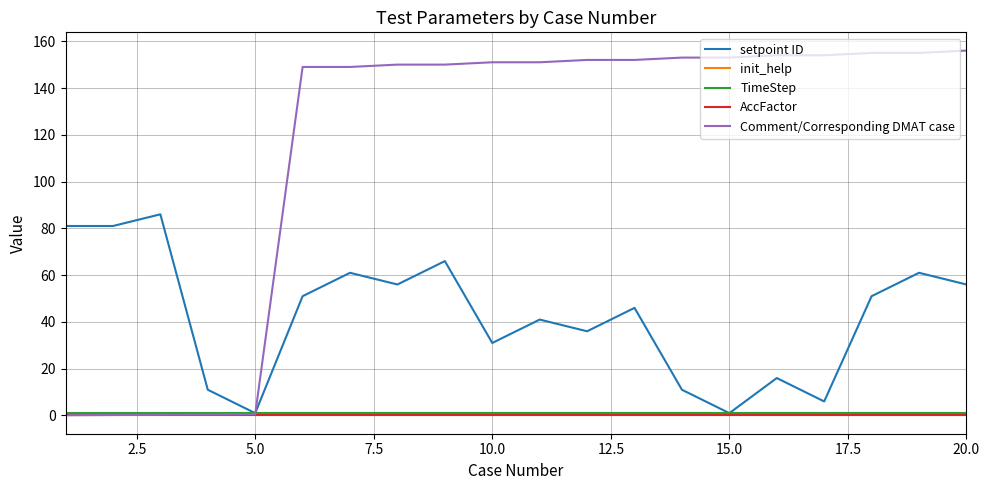

What is the minimum value for setpoint ID?

1.0